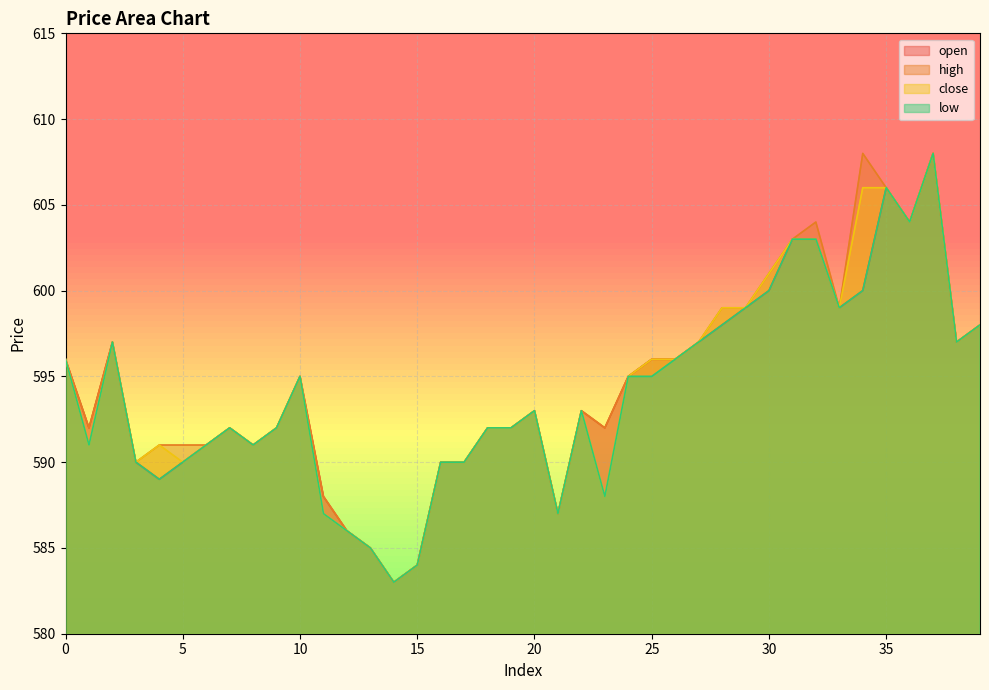

What is the total value across all series at 22?

2372